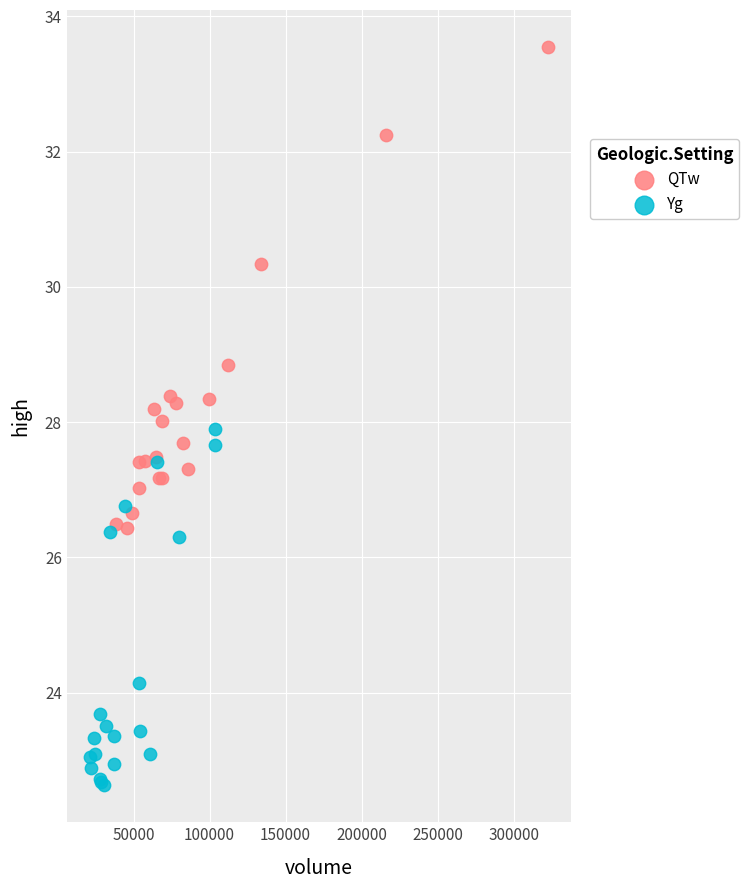

Which series reaches the minimum Y coordinate?

Yg